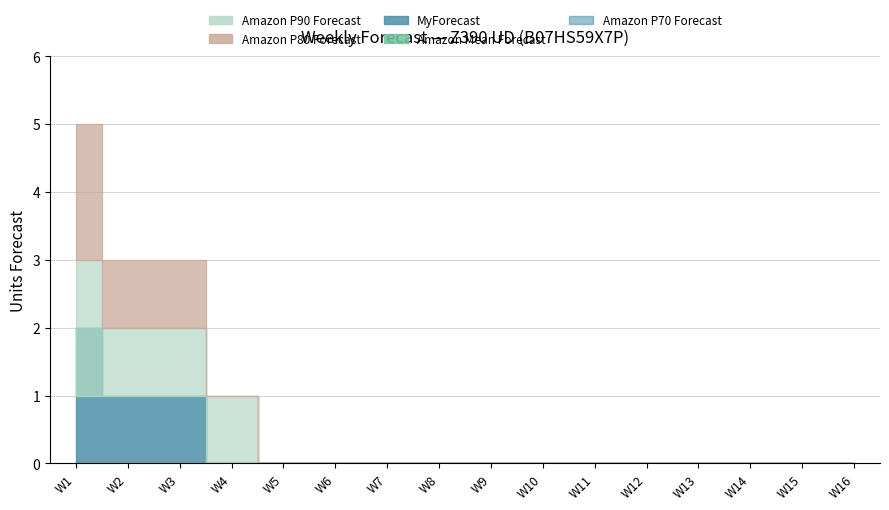

True or false: Amazon P90 Forecast and MyForecast cross at least once.

False